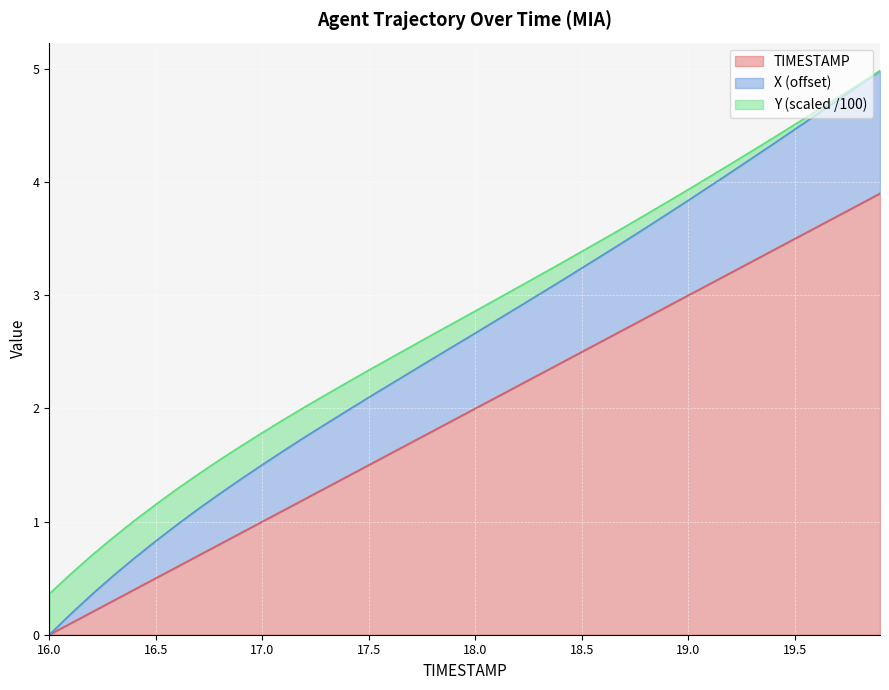

What is the total value across all series at 18.5?

3.4